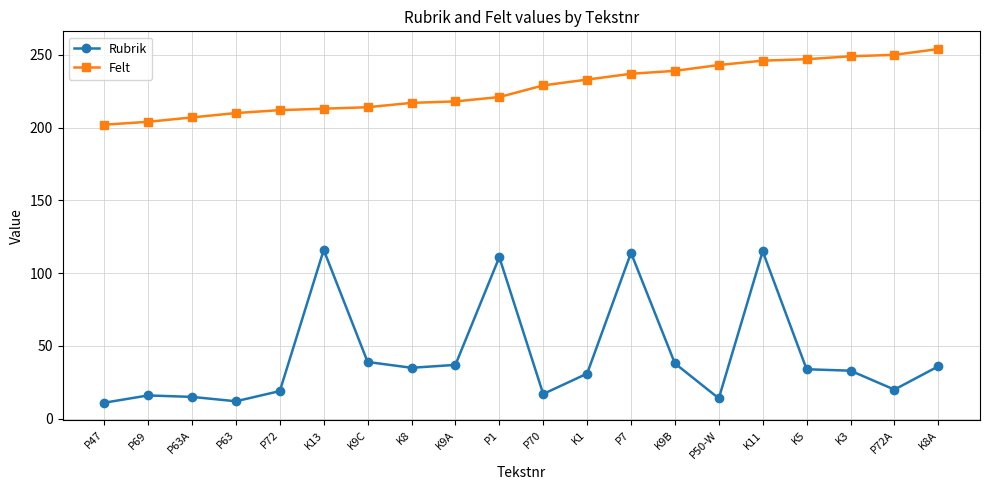

What is the spread (max minus min) of values at P72?

193